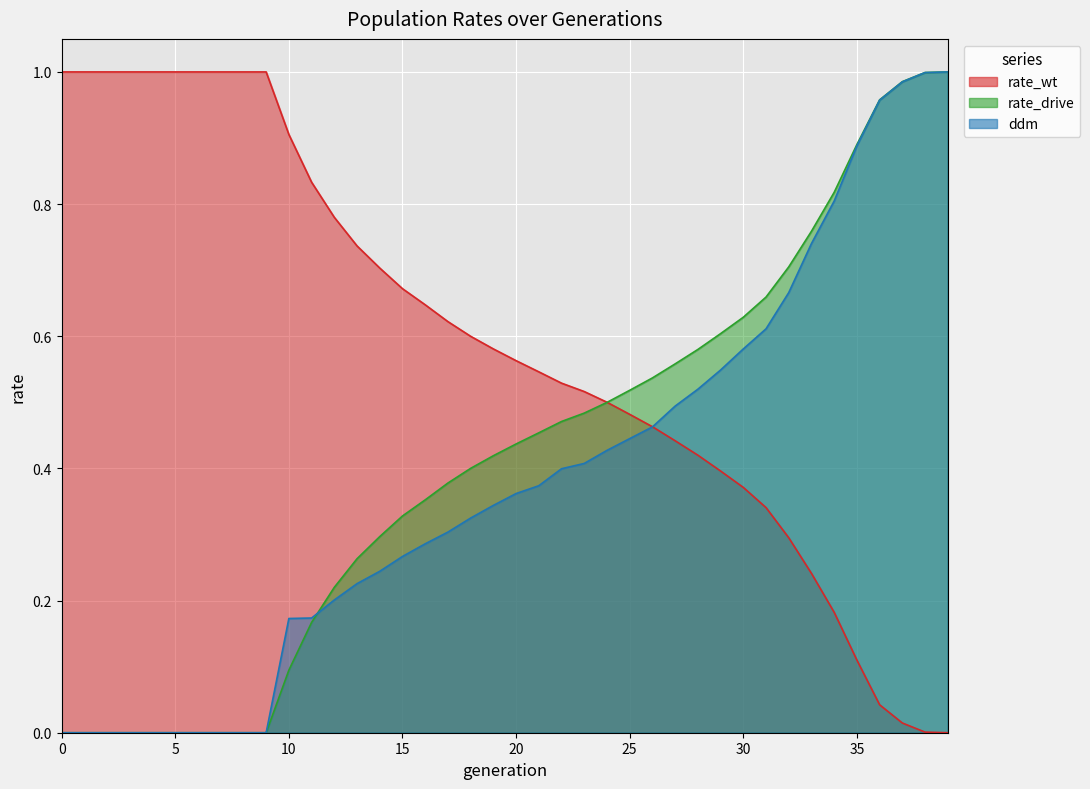

Reading left to right, transcribe all the data shown in this chart.

rate_wt: 0=1.0	1=1.0	2=1.0	3=1.0	4=1.0	5=1.0	6=1.0	7=1.0	8=1.0	9=1.0	10=0.9	11=0.8	12=0.8	13=0.7	14=0.7	15=0.7	16=0.6	17=0.6	18=0.6	19=0.6	20=0.6	21=0.5	22=0.5	23=0.5	24=0.5	25=0.5	26=0.5	27=0.4	28=0.4	29=0.4	30=0.4	31=0.3	32=0.3	33=0.2	34=0.2	35=0.1	36=0.0	37=0.0	38=0.0	39=0.0
rate_drive: 0=0.0	1=0.0	2=0.0	3=0.0	4=0.0	5=0.0	6=0.0	7=0.0	8=0.0	9=0.0	10=0.1	11=0.2	12=0.2	13=0.3	14=0.3	15=0.3	16=0.4	17=0.4	18=0.4	19=0.4	20=0.4	21=0.5	22=0.5	23=0.5	24=0.5	25=0.5	26=0.5	27=0.6	28=0.6	29=0.6	30=0.6	31=0.7	32=0.7	33=0.8	34=0.8	35=0.9	36=1.0	37=1.0	38=1.0	39=1.0
ddm: 0=0.0	1=0.0	2=0.0	3=0.0	4=0.0	5=0.0	6=0.0	7=0.0	8=0.0	9=0.0	10=0.2	11=0.2	12=0.2	13=0.2	14=0.2	15=0.3	16=0.3	17=0.3	18=0.3	19=0.3	20=0.4	21=0.4	22=0.4	23=0.4	24=0.4	25=0.4	26=0.5	27=0.5	28=0.5	29=0.5	30=0.6	31=0.6	32=0.7	33=0.7	34=0.8	35=0.9	36=1.0	37=1.0	38=1.0	39=1.0